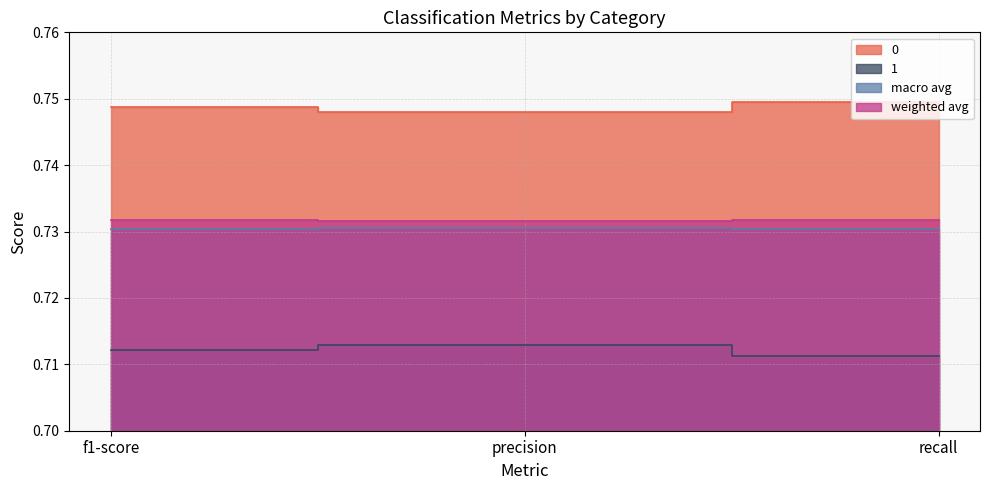

What is the label of the 1st point from the right?

recall